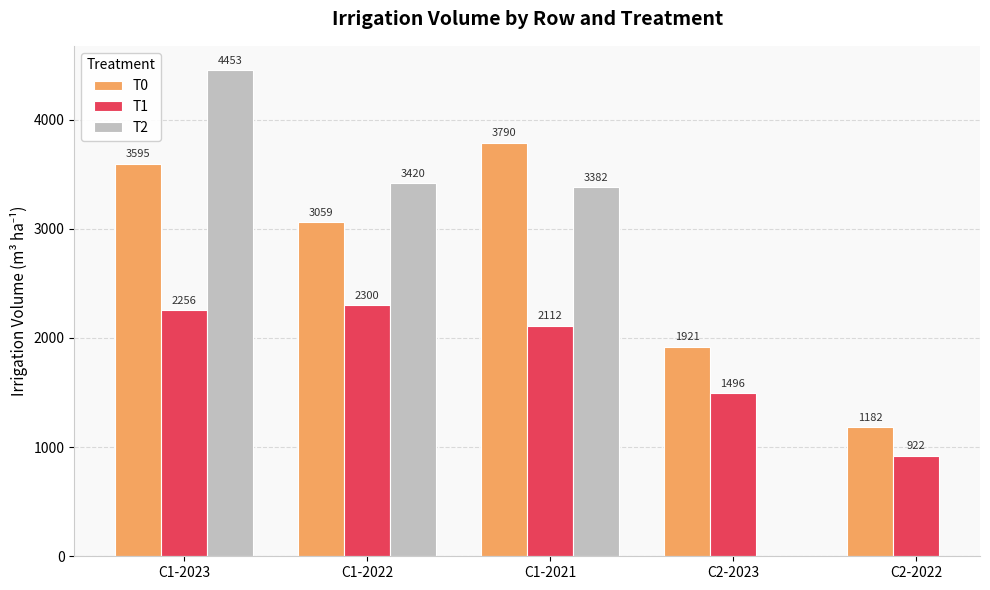

What is the label of the 3rd bar from the right?

C1-2021